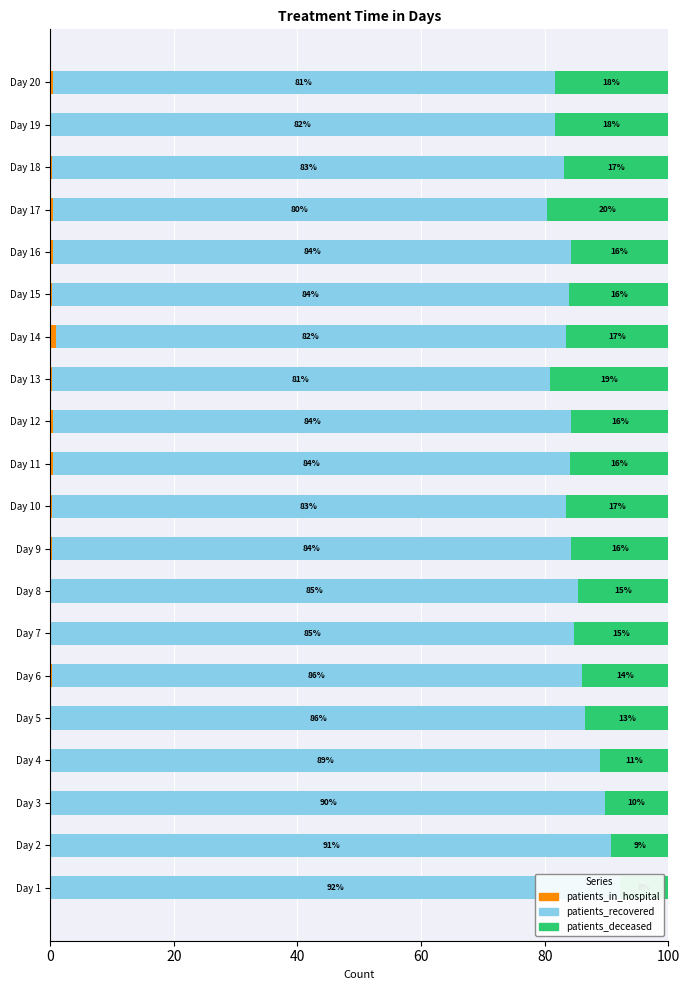

Is it true that patients_deceased equals 9.2 at Day 2?

True